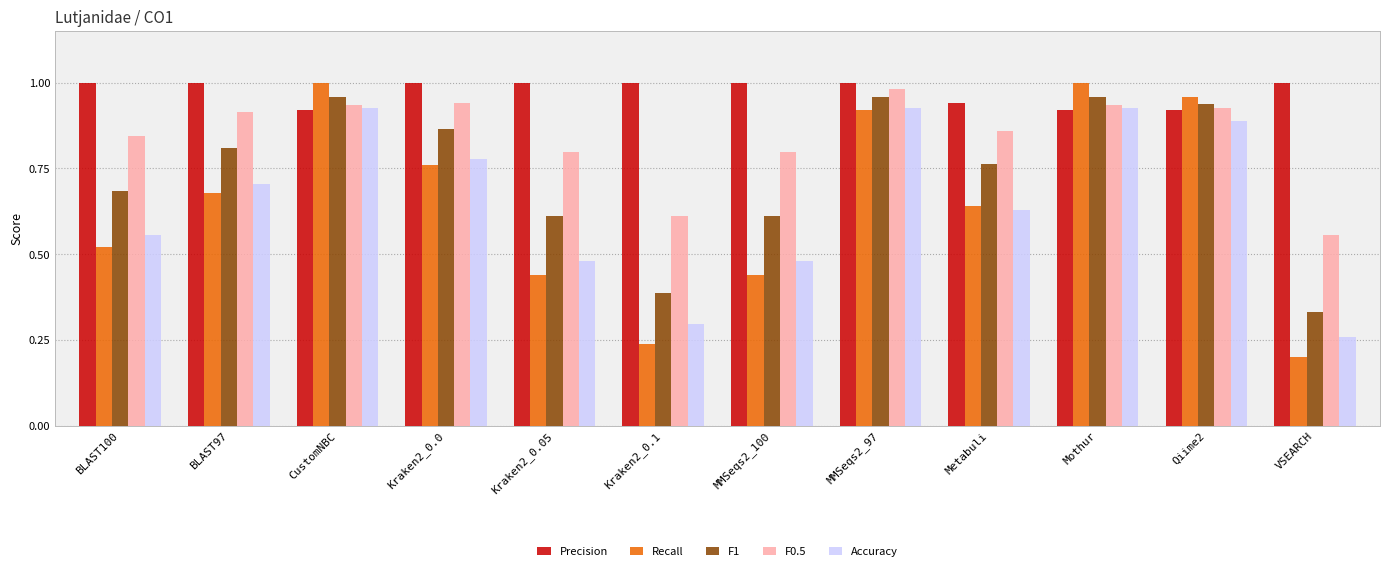

At which category is the sum across all series the highest?

MMSeqs2_97